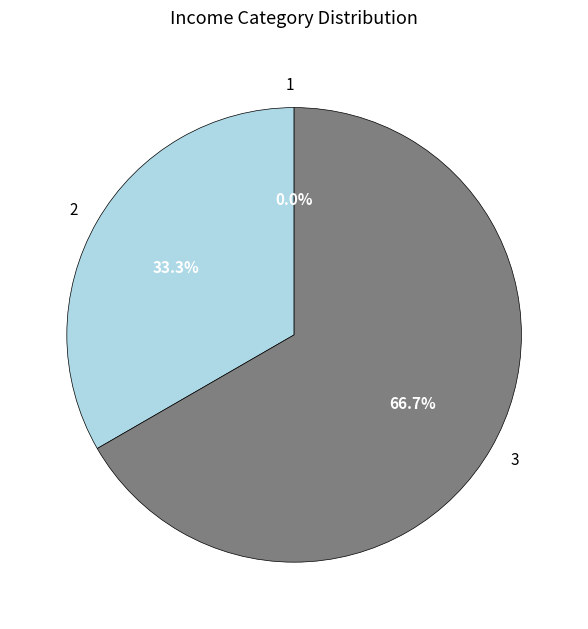

Does 3 account for over 50% of the chart?

Yes